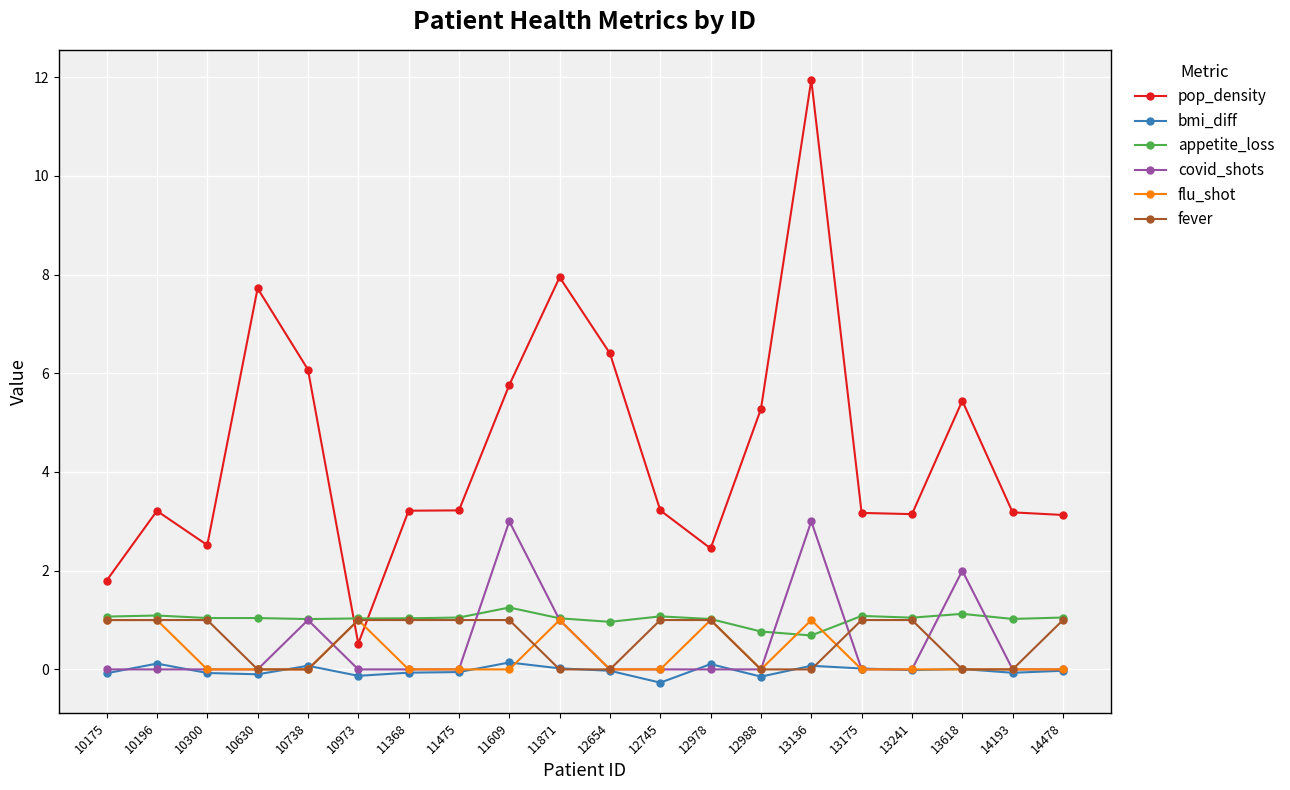

How many series are shown in this chart?

6